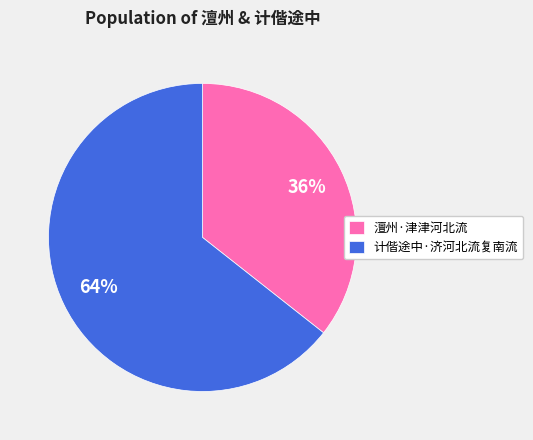

Which slice is the smallest?

澶州·津津河北流